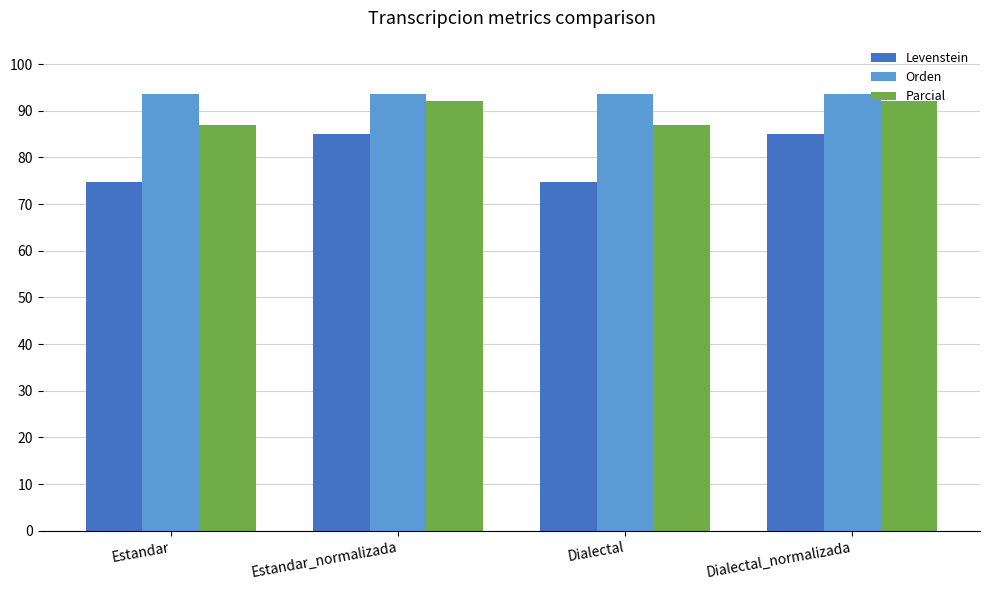

How many groups of bars are there?

4